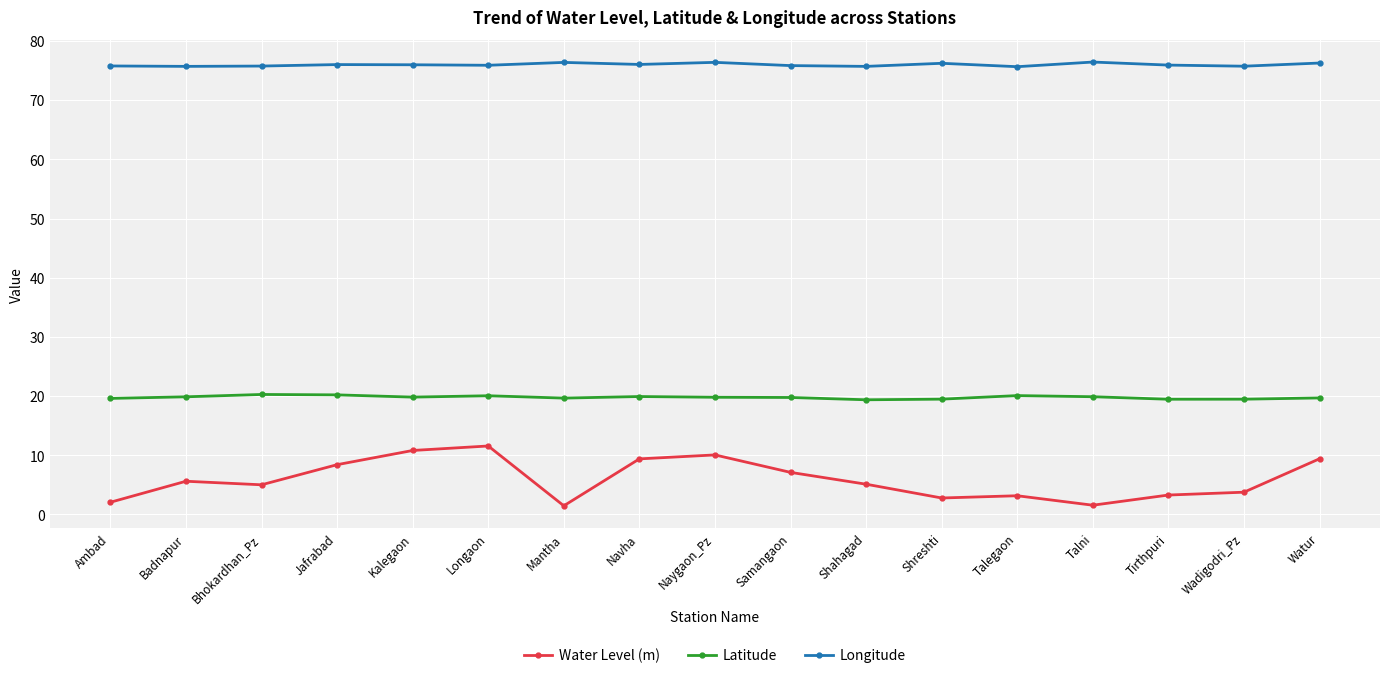

What is the label of the 13th point from the left?

Talegaon